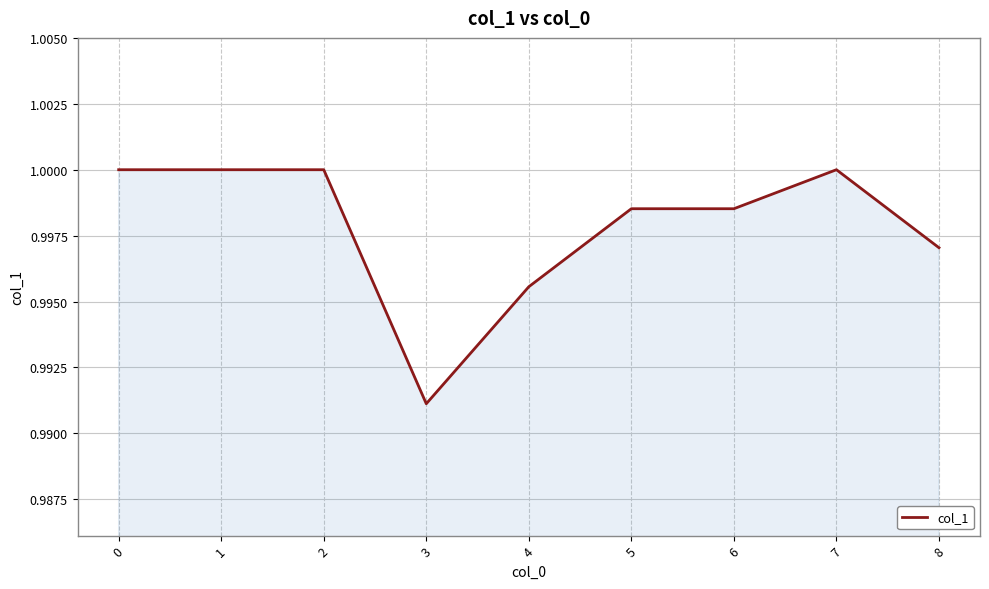

Between 6 and 3, which is larger?

6